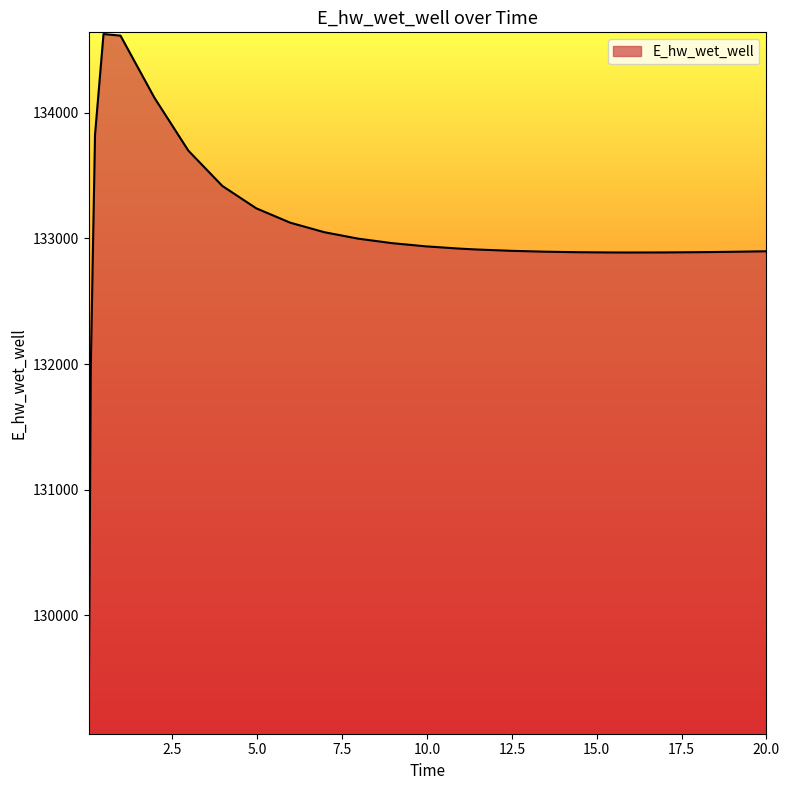

What is the difference between the maximum and minimum values?

5557.2